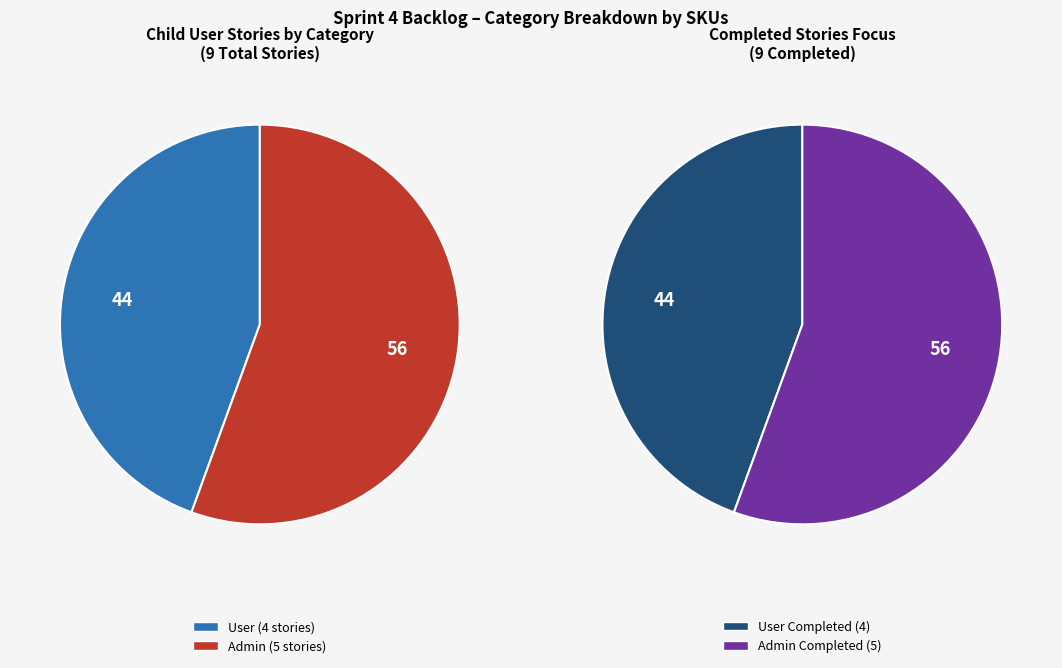

To the nearest percent, what is the combined percentage of User and Admin?

100%